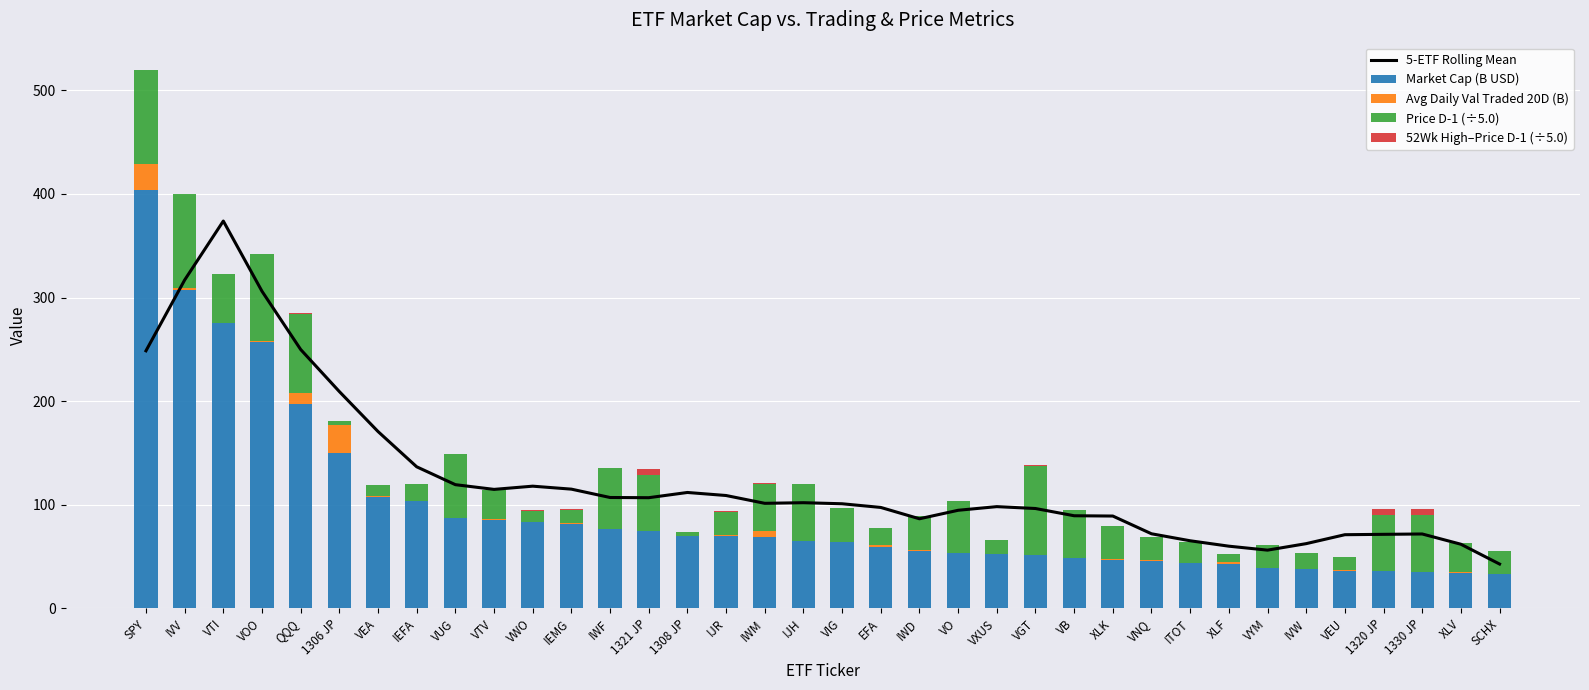

What is the sum of all Market Cap (B USD) values?

3376.8